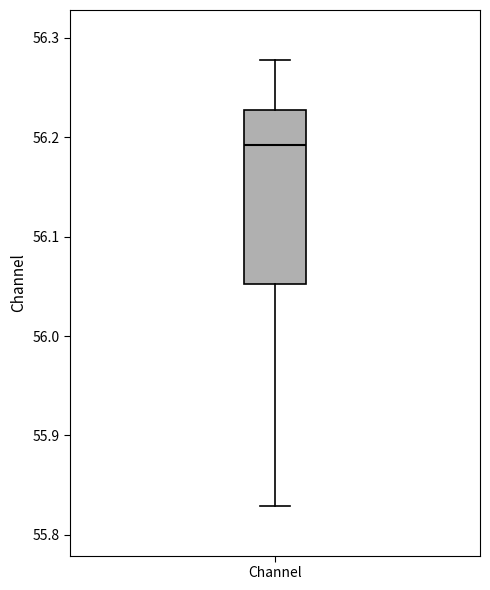

Where is the upper edge of the box for Channel on the y-axis? The values are not printed on the chart, so give them approximately, as read against the axis.

56.23